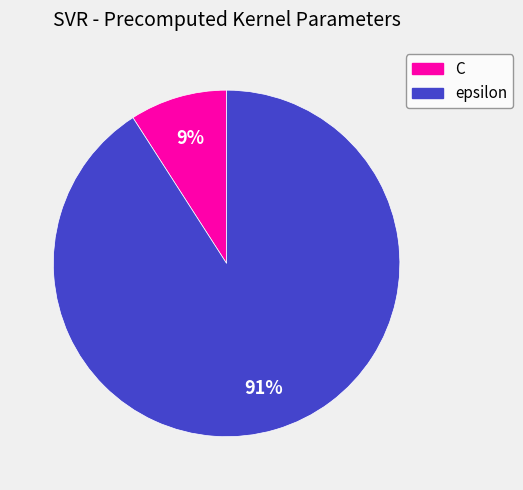

To the nearest percent, what is the combined percentage of C and epsilon?

100%